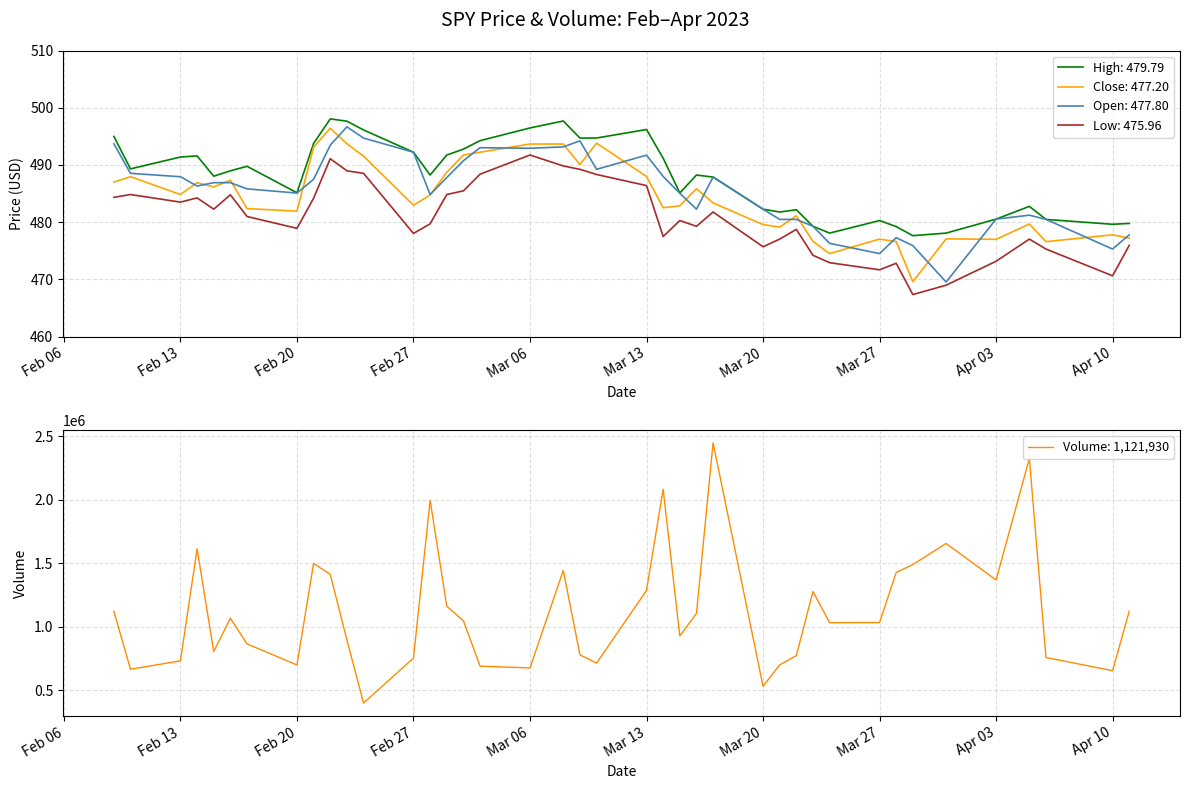

What is the lowest value of the Close: 477.20 series?

469.6